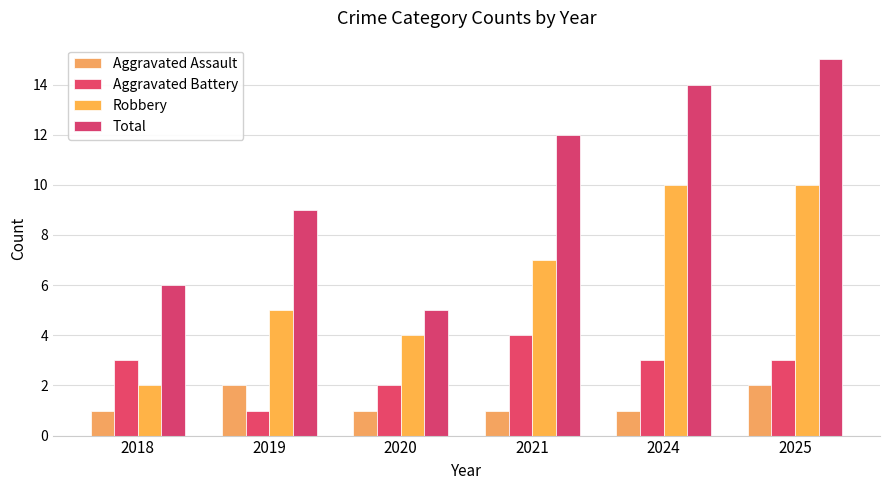

At 2024, list the series in order from largest to smallest.

Total, Robbery, Aggravated Battery, Aggravated Assault